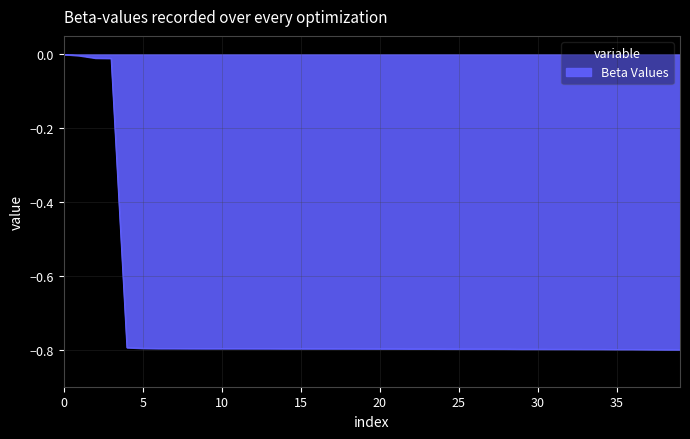

What is the difference between the maximum and minimum values?

0.8